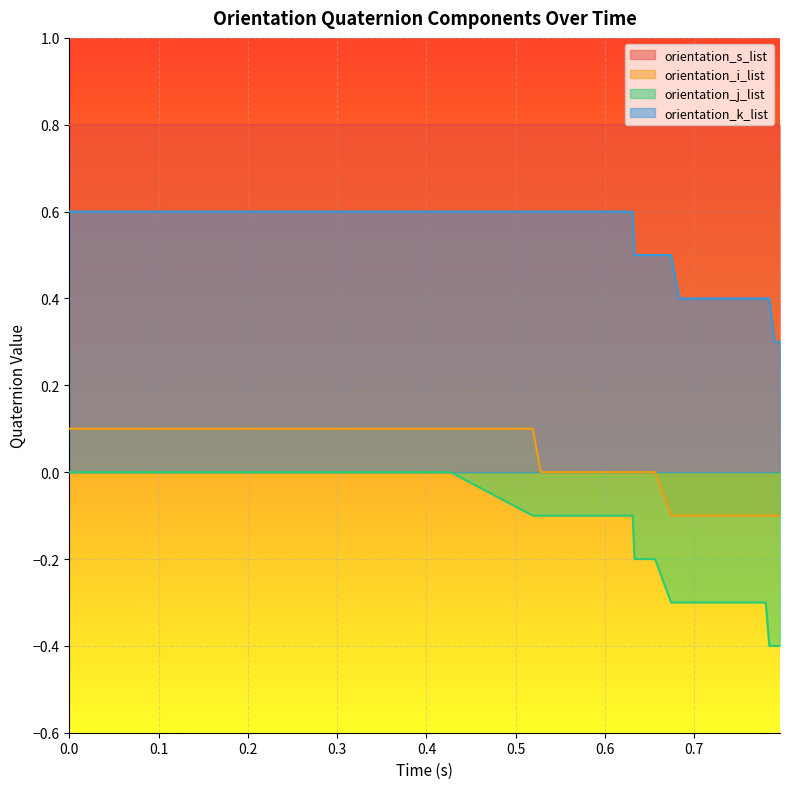

Which series has the largest range (max minus min)?

orientation_j_list